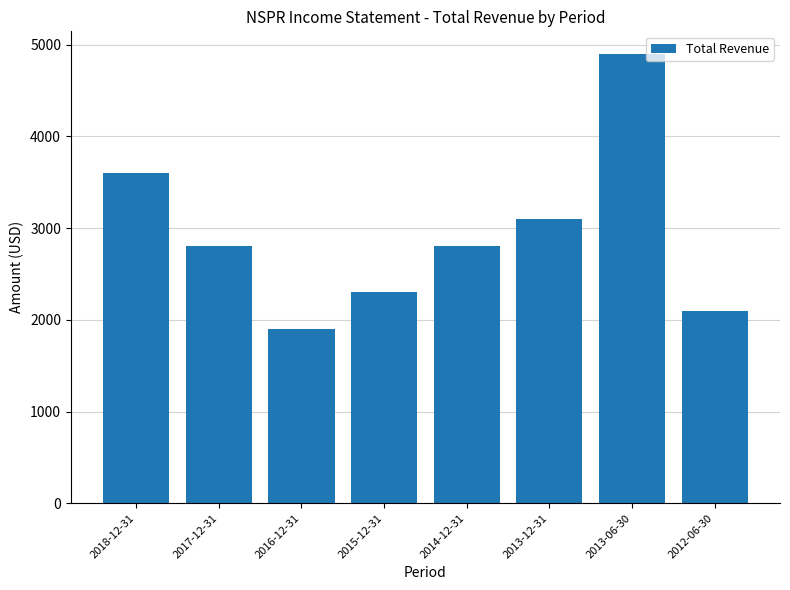

Is it true that the value at 2017-12-31 is 2800?

True